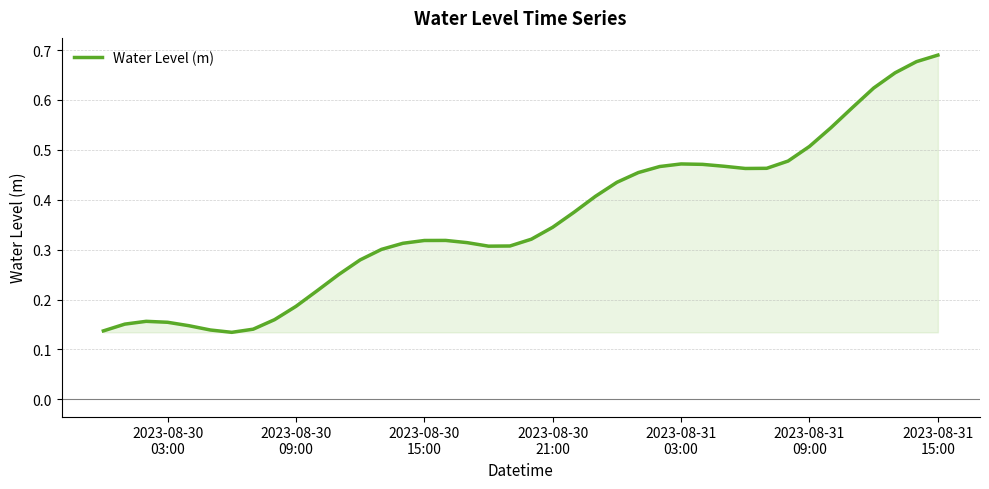

True or false: the data has more than 0 interior local peaks.

True